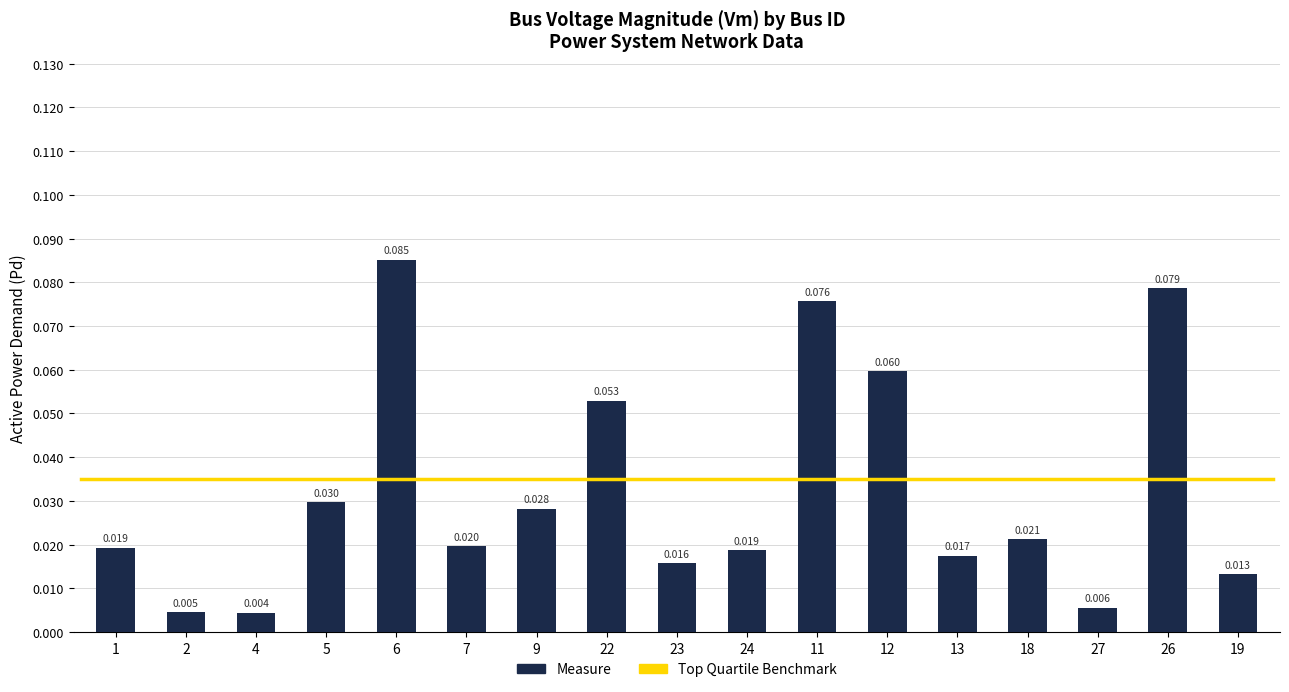

What is the label of the 6th bar from the left?

7